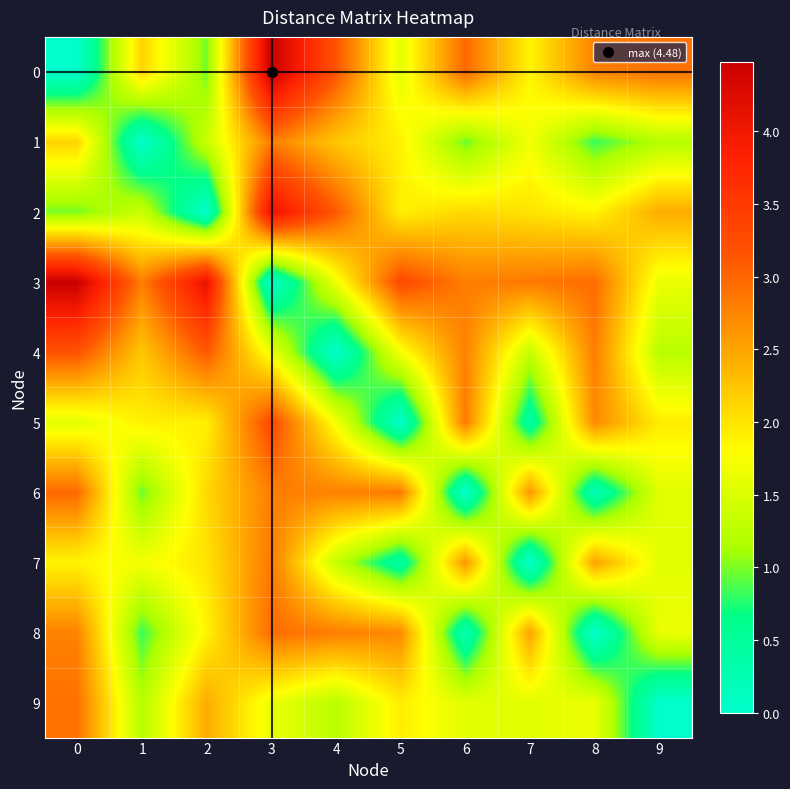

Reading left to right, extract all data points from this chart.

0: 0=0.0	1=2.1	2=1.0	3=4.5	4=3.2	5=1.6	6=3.0	7=1.9	8=2.8	9=2.9
1: 0=2.1	1=0.0	2=1.4	3=2.8	4=2.2	5=1.9	6=0.9	7=1.7	8=0.8	9=1.2
2: 0=1.0	1=1.4	2=0.0	3=4.1	4=3.1	5=1.9	6=2.1	7=2.0	8=1.9	9=2.5
3: 0=4.5	1=2.8	2=4.1	3=0.0	4=1.7	5=3.3	6=2.8	7=2.9	8=3.0	9=1.6
4: 0=3.2	1=2.2	2=3.1	3=1.7	4=0.0	5=1.7	6=2.8	7=1.3	8=2.8	9=1.2
5: 0=1.6	1=1.9	2=1.9	3=3.3	4=1.7	5=0.0	6=2.9	7=0.4	8=2.7	9=1.9
6: 0=3.0	1=0.9	2=2.1	3=2.8	4=2.8	5=2.9	6=0.0	7=2.6	8=0.2	9=1.6
7: 0=1.9	1=1.7	2=2.0	3=2.9	4=1.3	5=0.4	6=2.6	7=0.0	8=2.5	9=1.6
8: 0=2.8	1=0.8	2=1.9	3=3.0	4=2.8	5=2.7	6=0.2	7=2.5	8=0.0	9=1.6
9: 0=2.9	1=1.2	2=2.5	3=1.6	4=1.2	5=1.9	6=1.6	7=1.6	8=1.6	9=0.0